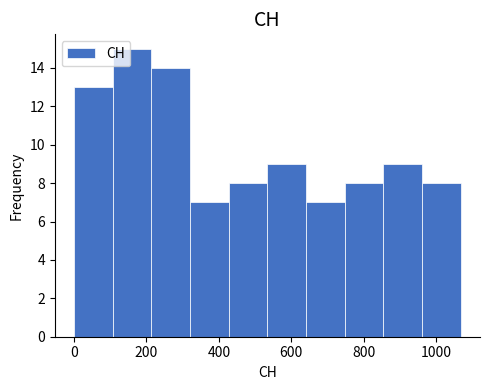

Over which range of the x-axis is the bar tallest?

100 to 220